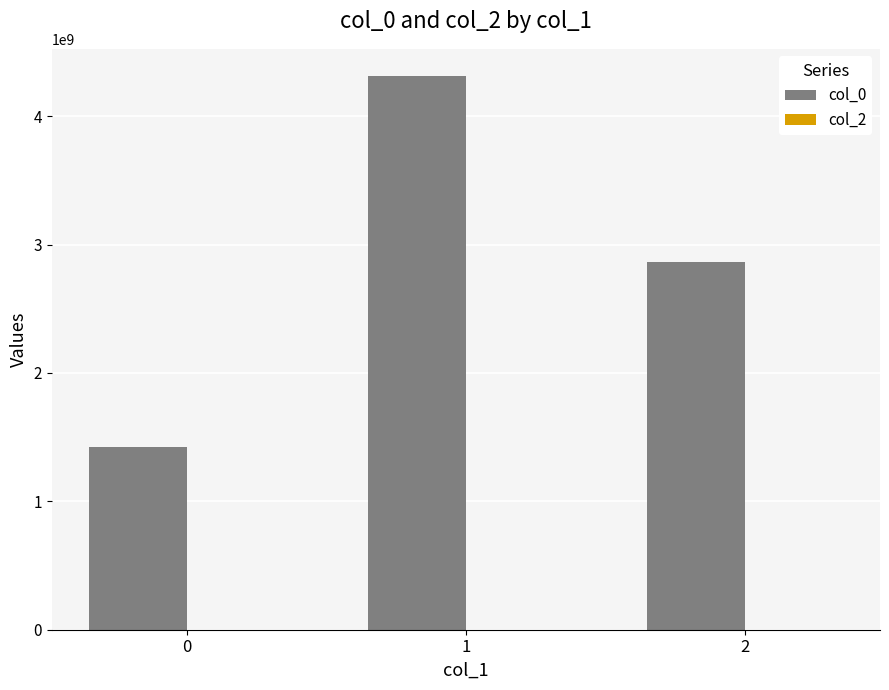

What is the average value?

2867221118